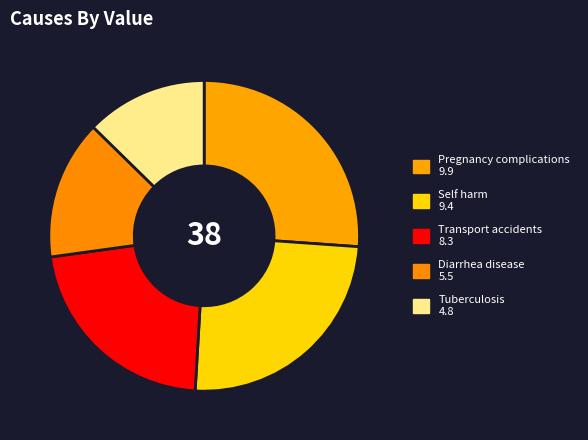

Is it true that Pregnancy complications is 15% of the pie?

False